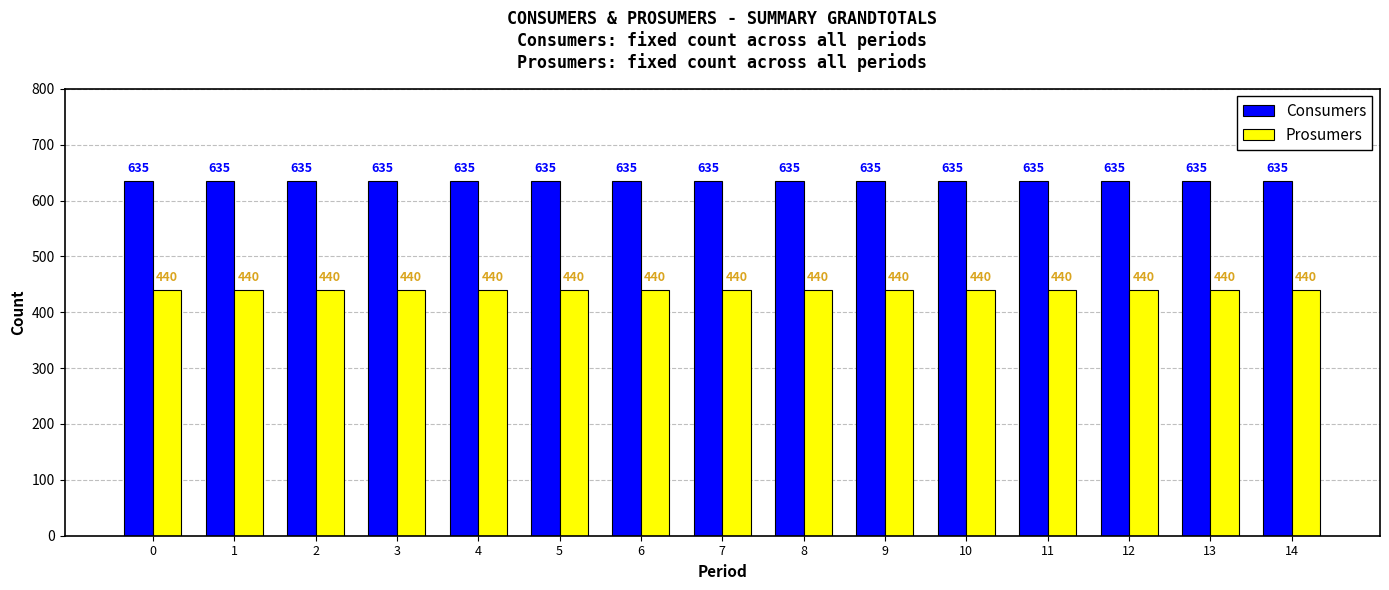

How many bars are there in each group?

2